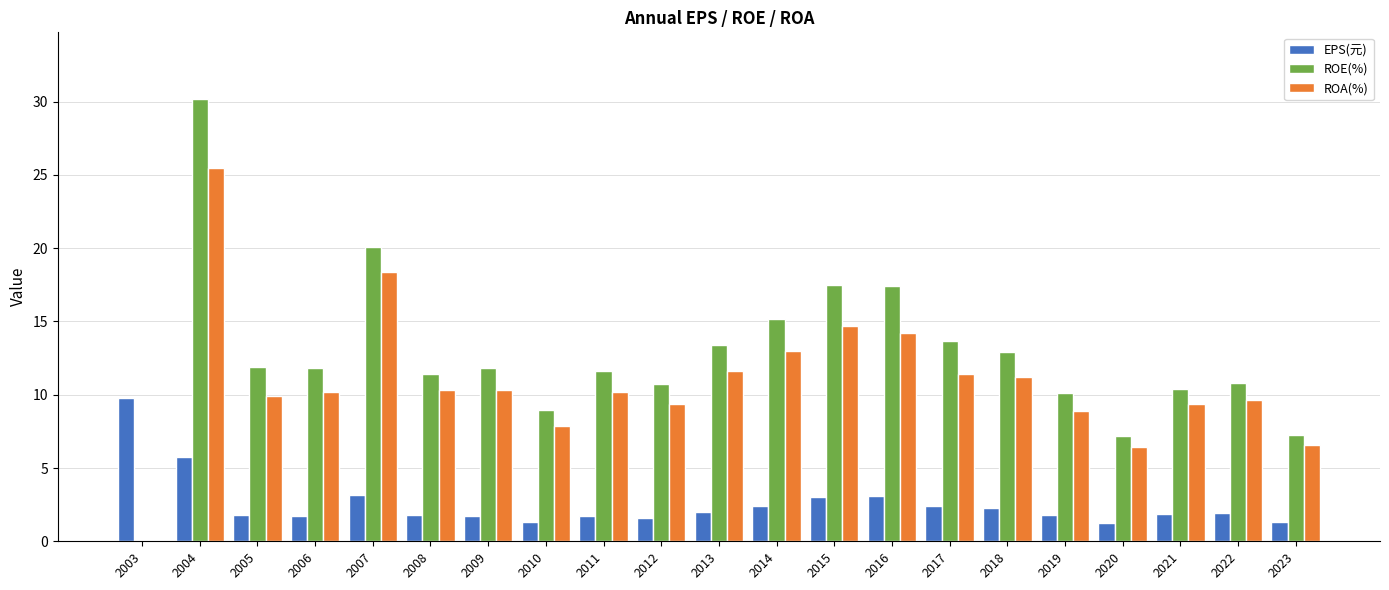

Is it true that ROA(%) equals 7.1 at 2008?

False